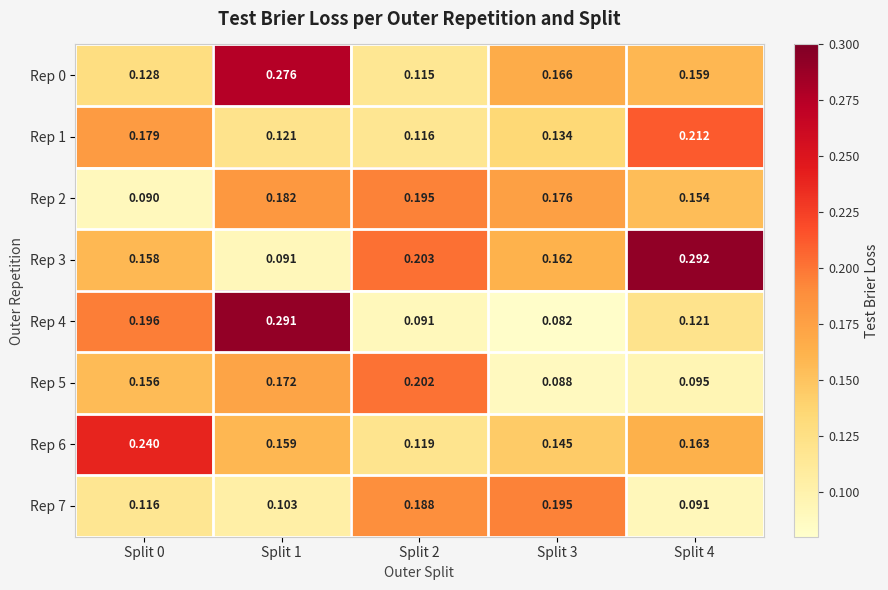

Is the value of Rep 6 at Split 1 greater than the value of Rep 2 at Split 0?

Yes